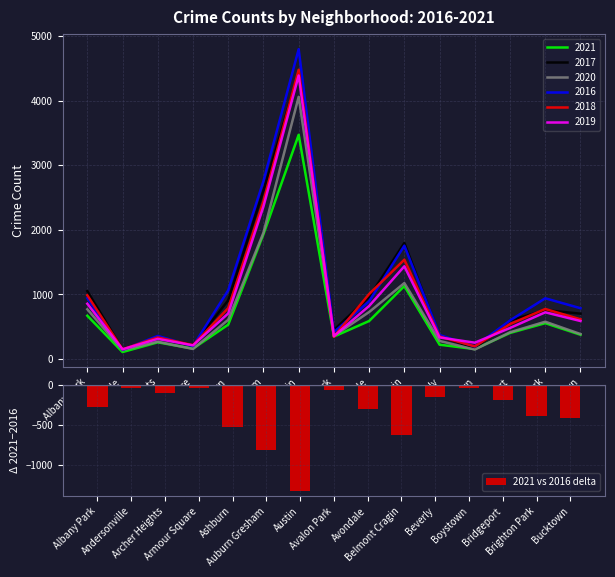

True or false: the data shows -33 at Andersonville.

True